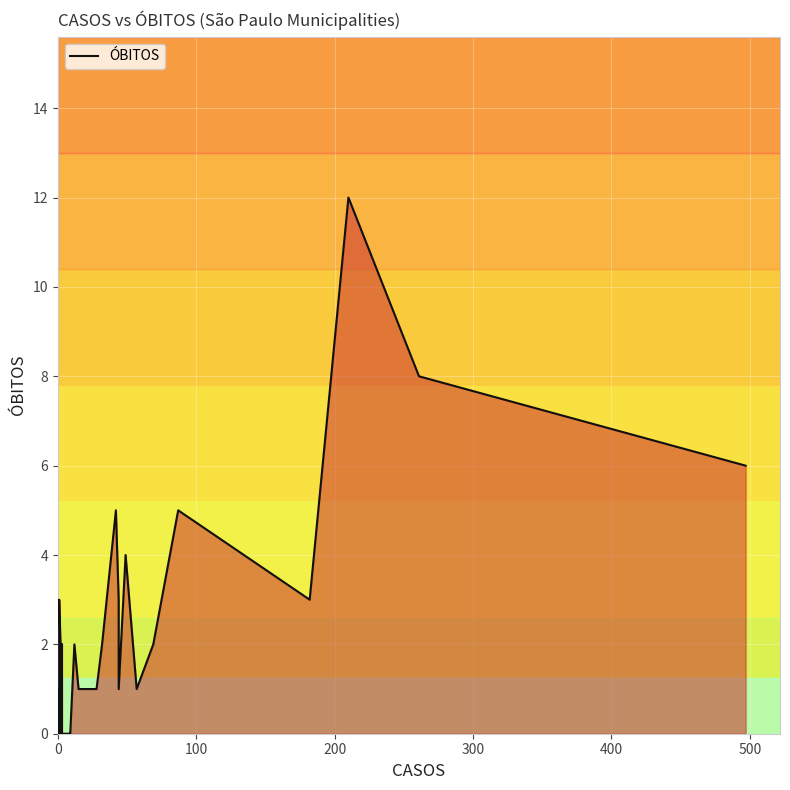

Count the number of categories in the chart.

39